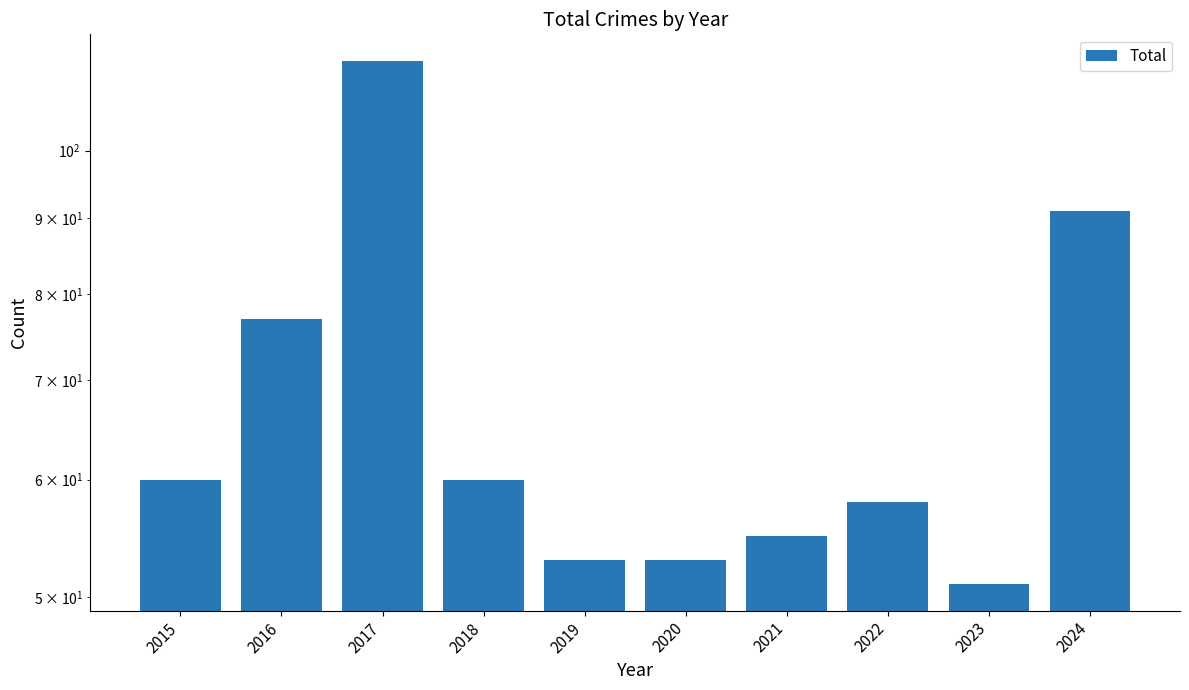

Where is the data nearest to the value 83?

2016